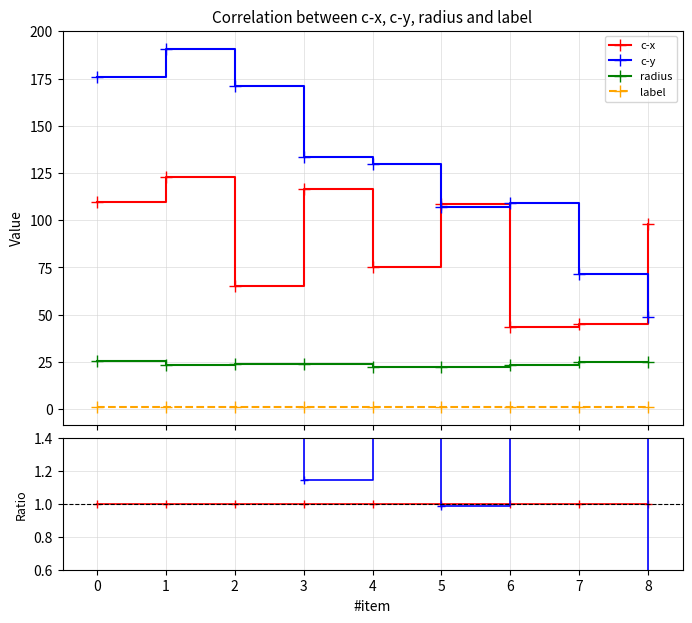

Between 7 and 8, which series saw the biggest shift?

c-y